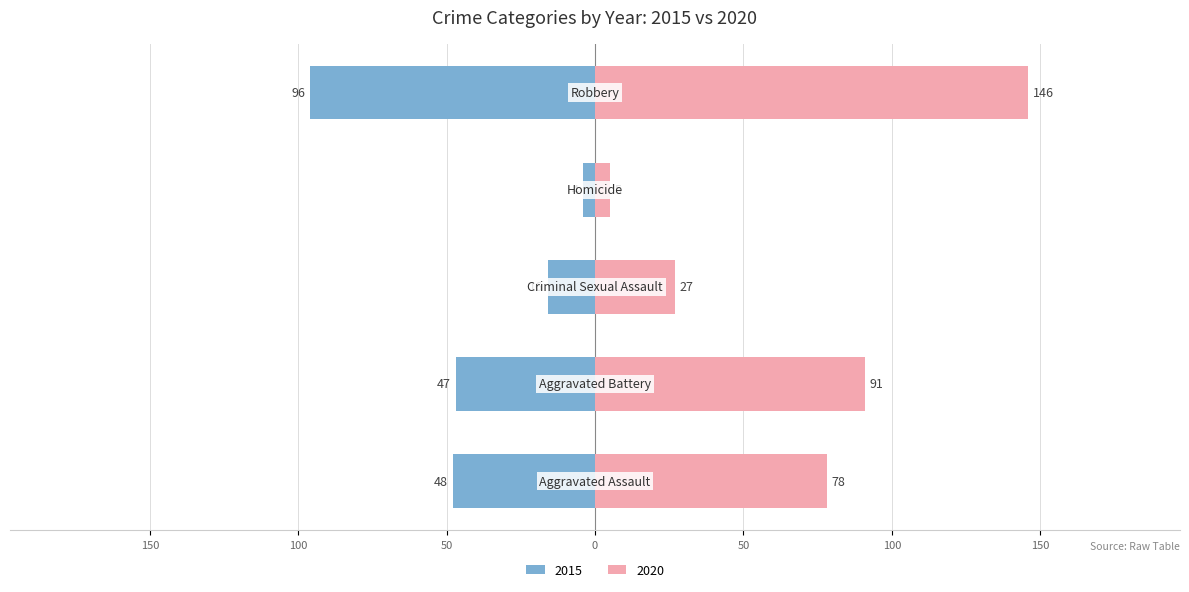

True or false: 2020 has a value of 78 at Aggravated Assault.

True